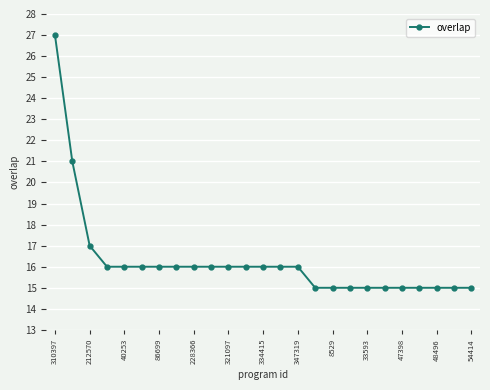

What is the greatest value displayed?

27